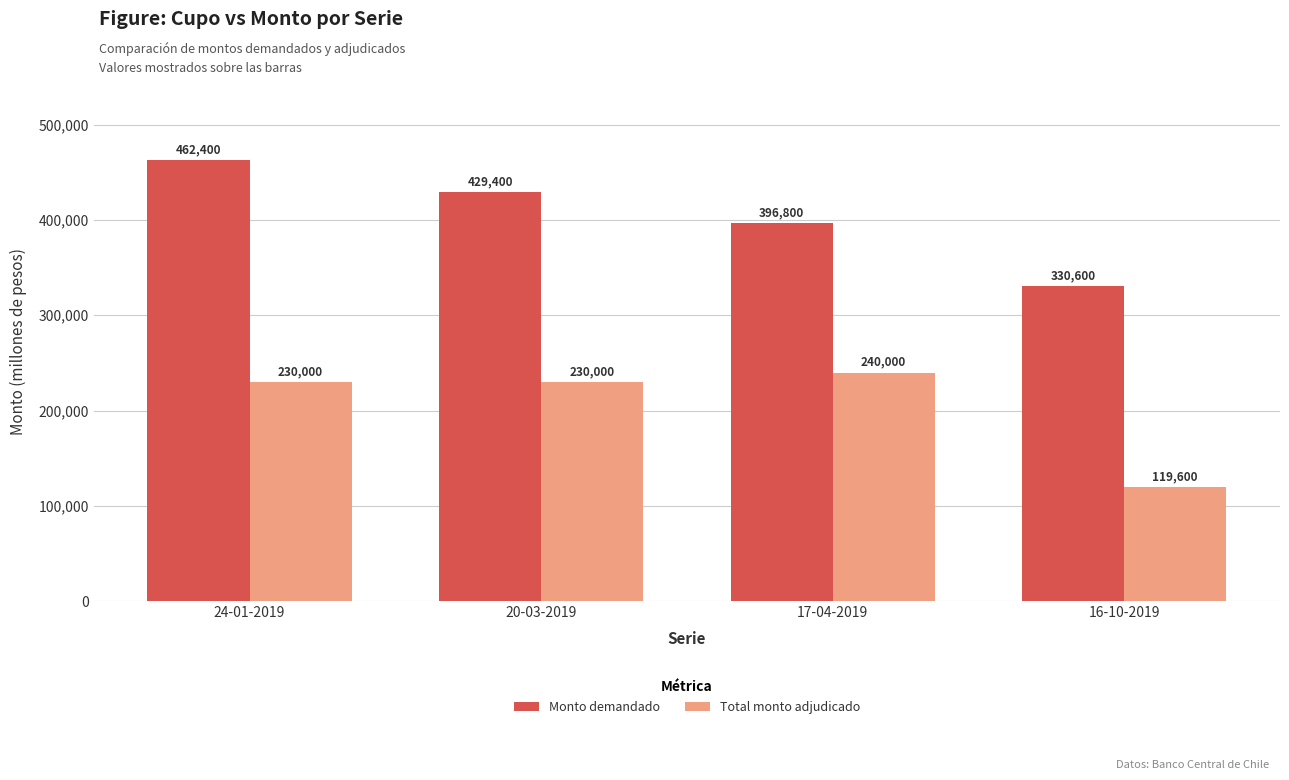

Between 24-01-2019 and 17-04-2019, which series saw the biggest shift?

Monto demandado